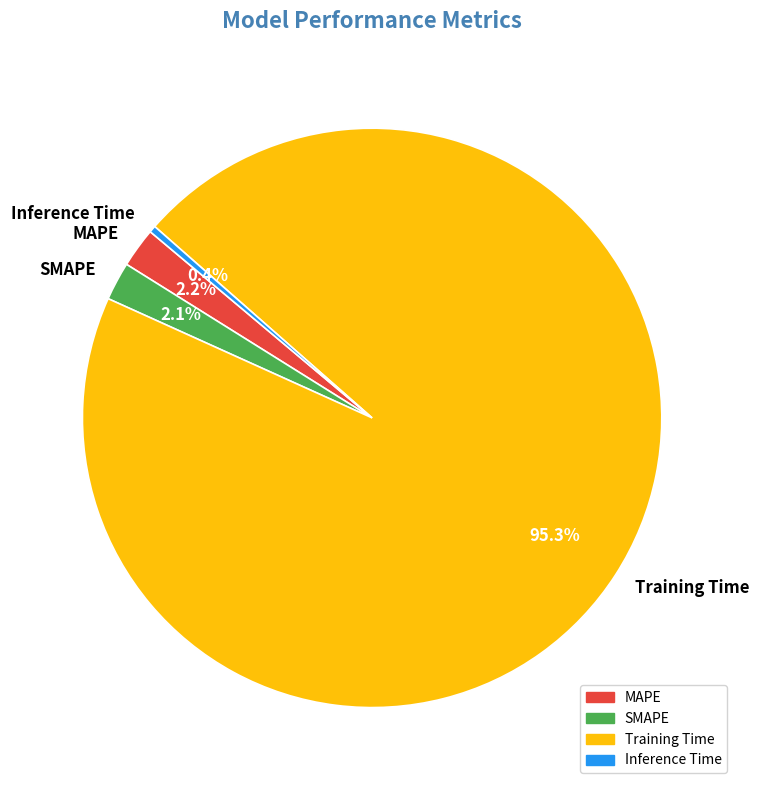

Which slice is the smallest?

Inference Time